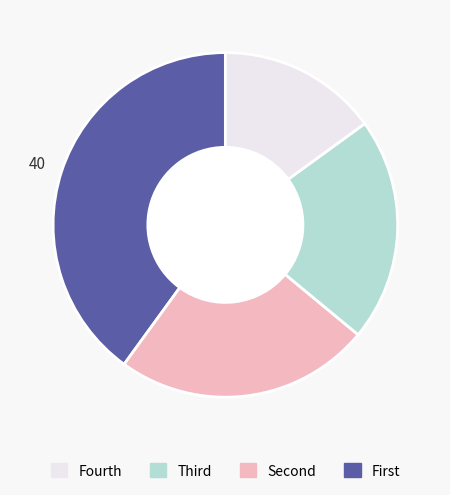

Is there any slice that represents more than half of the pie?

No